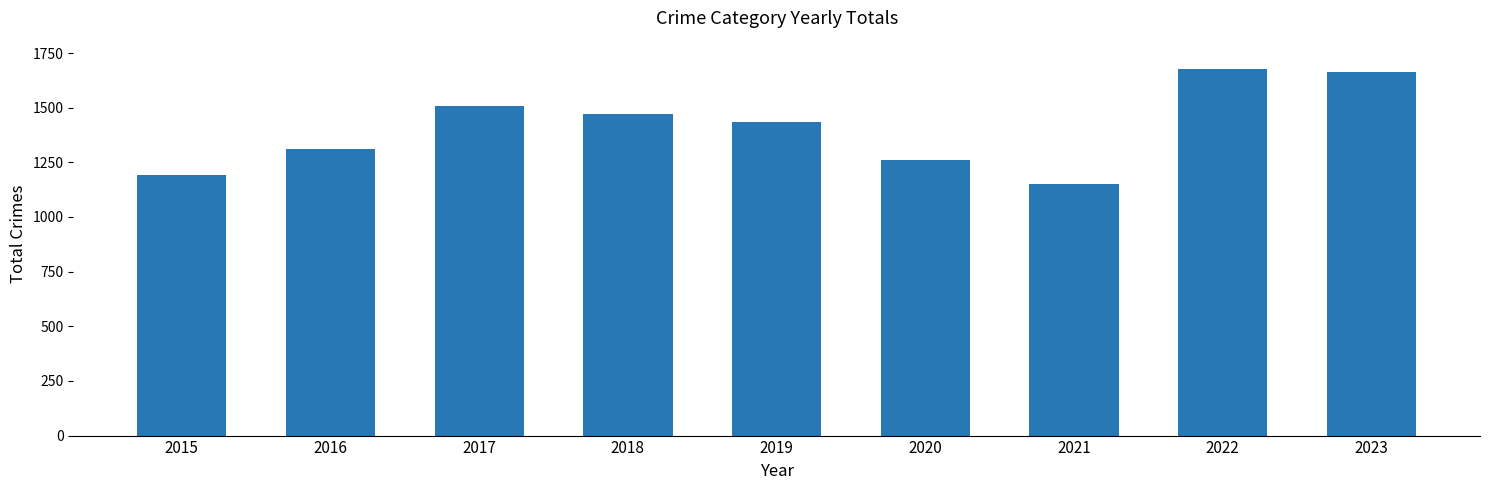

How many distinct data groups are displayed?

1